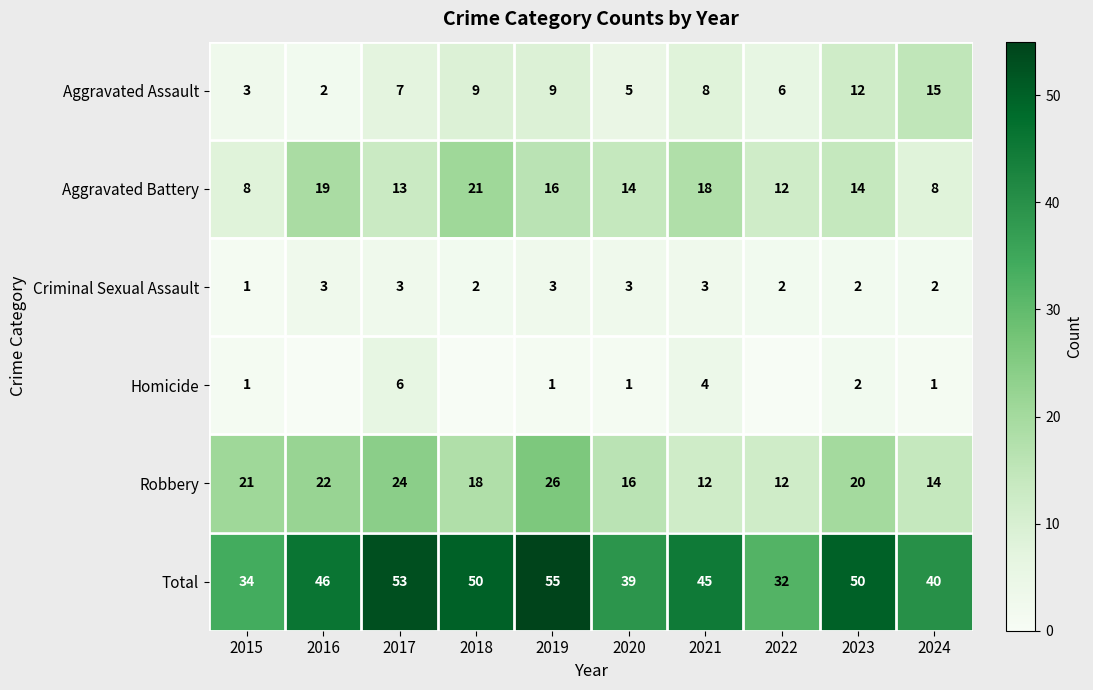

Is it true that Criminal Sexual Assault equals 5 at 2016?

False